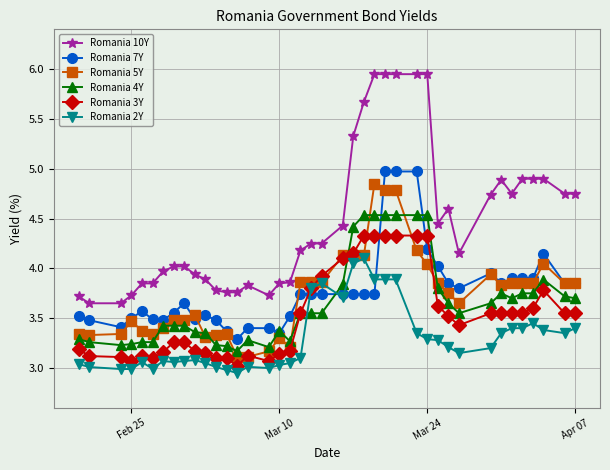

How many data points does each series have?

40